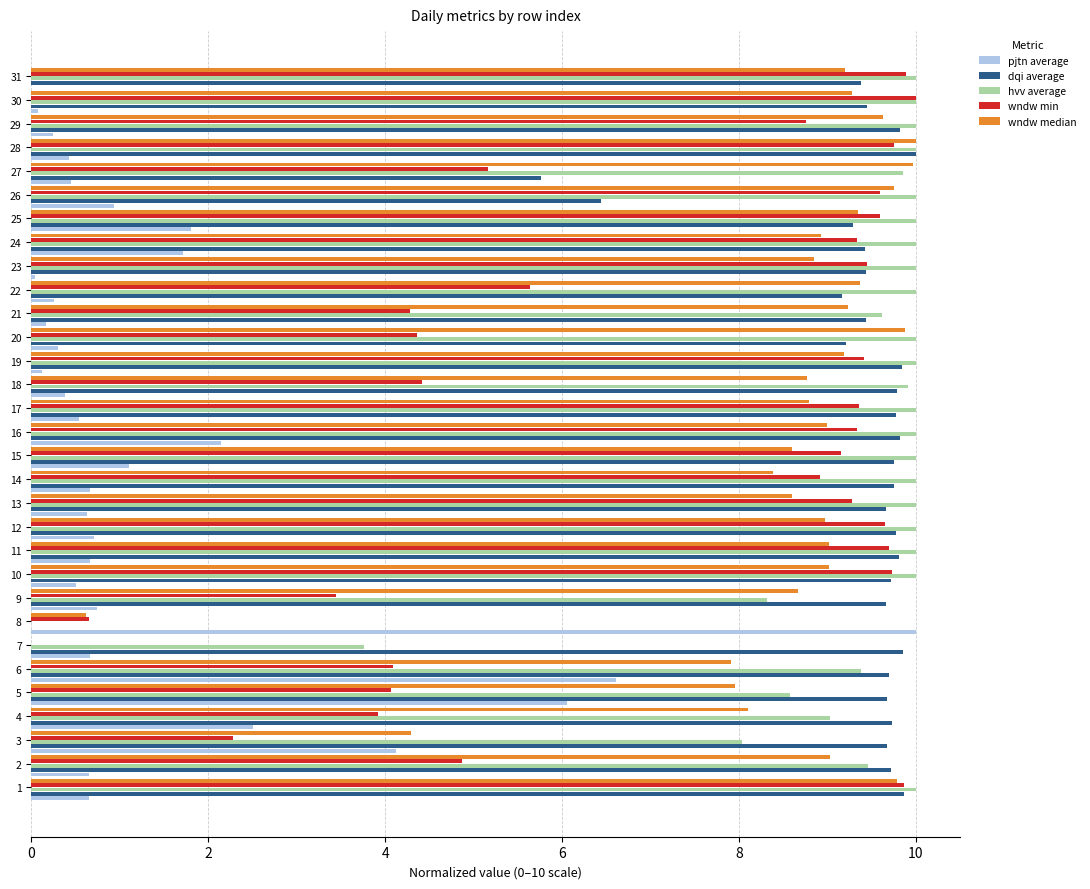

What is the total value across all series at 2?

33.7